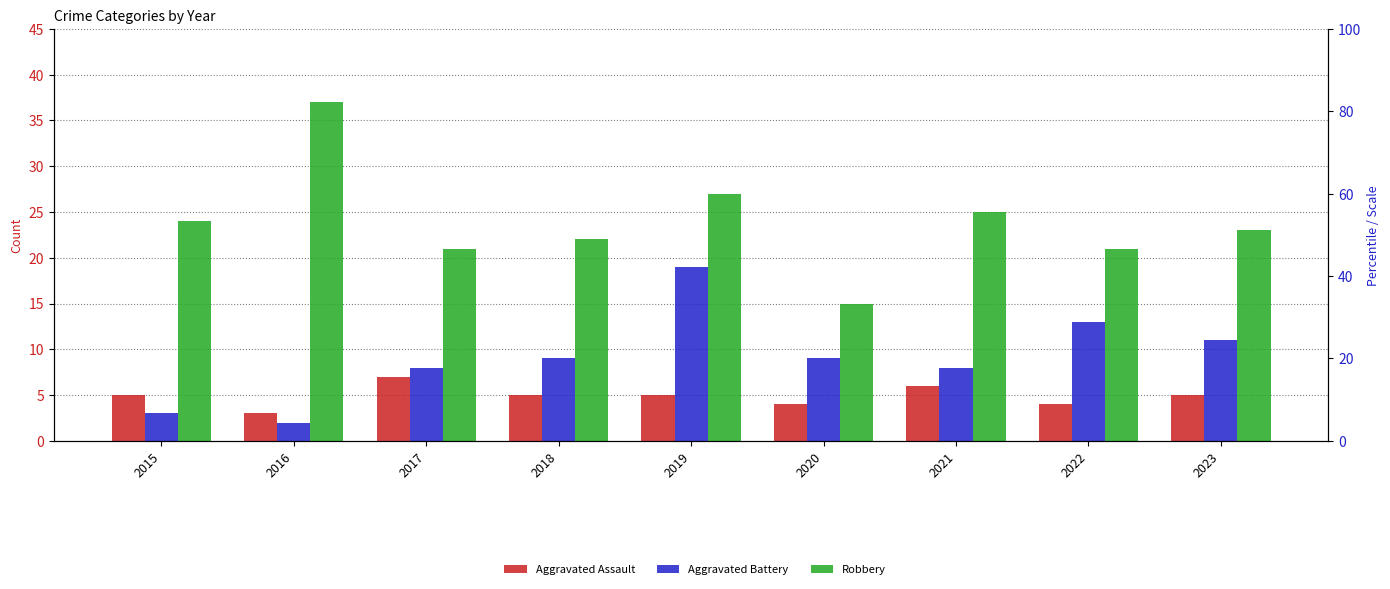

What is the lowest value of the Aggravated Assault series?

3